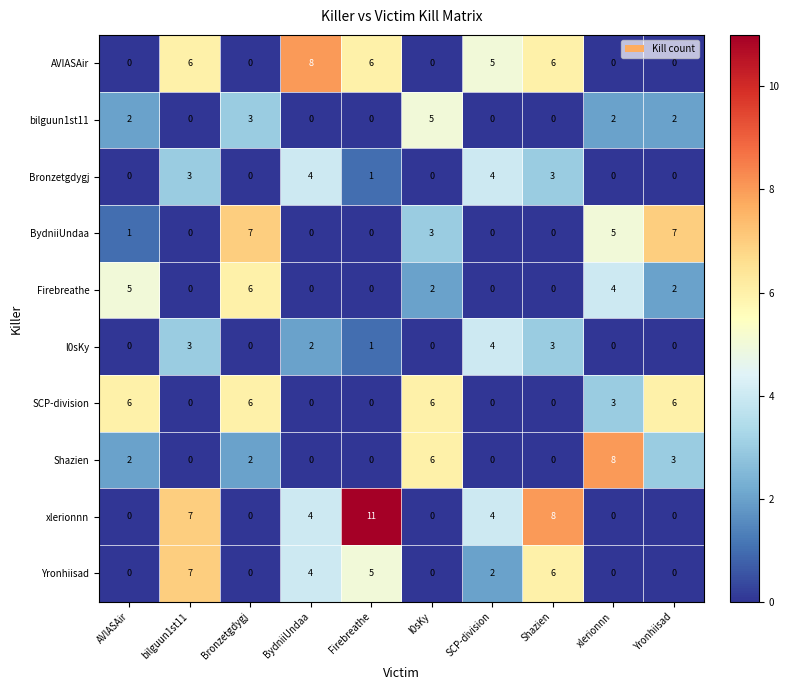

What is the maximum value for Yronhiisad?

7